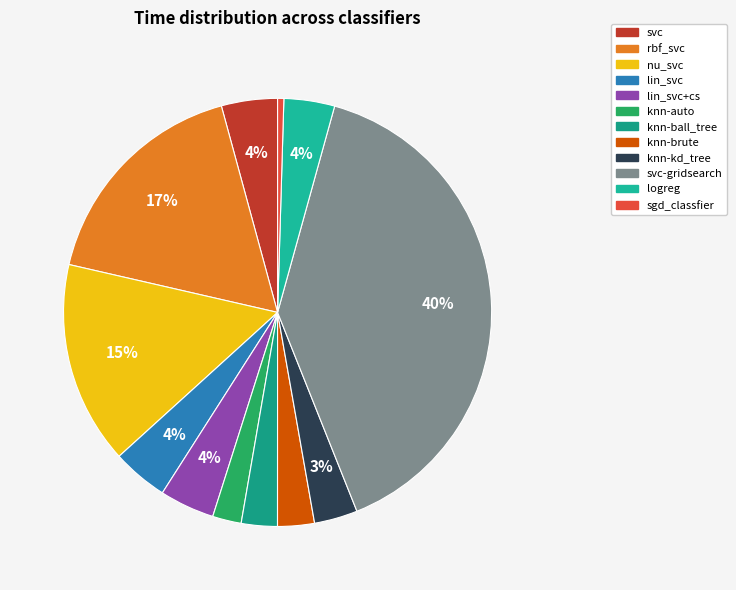

Count the number of slices in the pie.

12